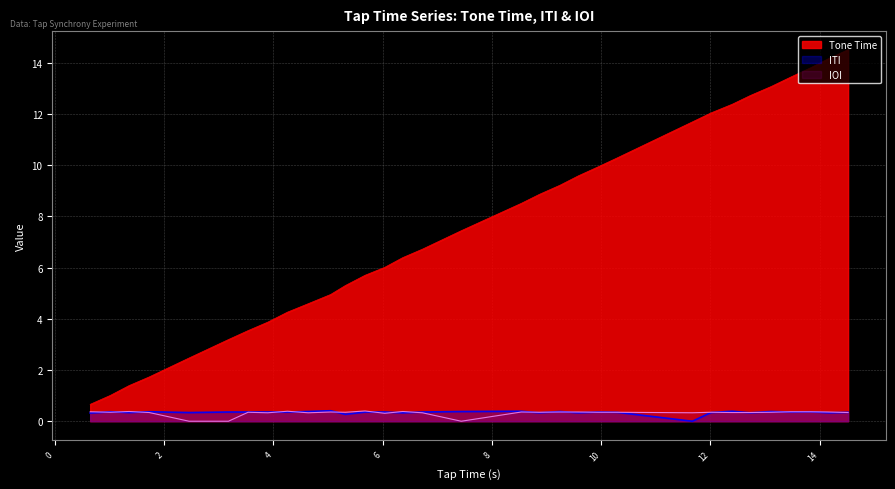

Which category has the highest value in the Tone Time series?

14.52